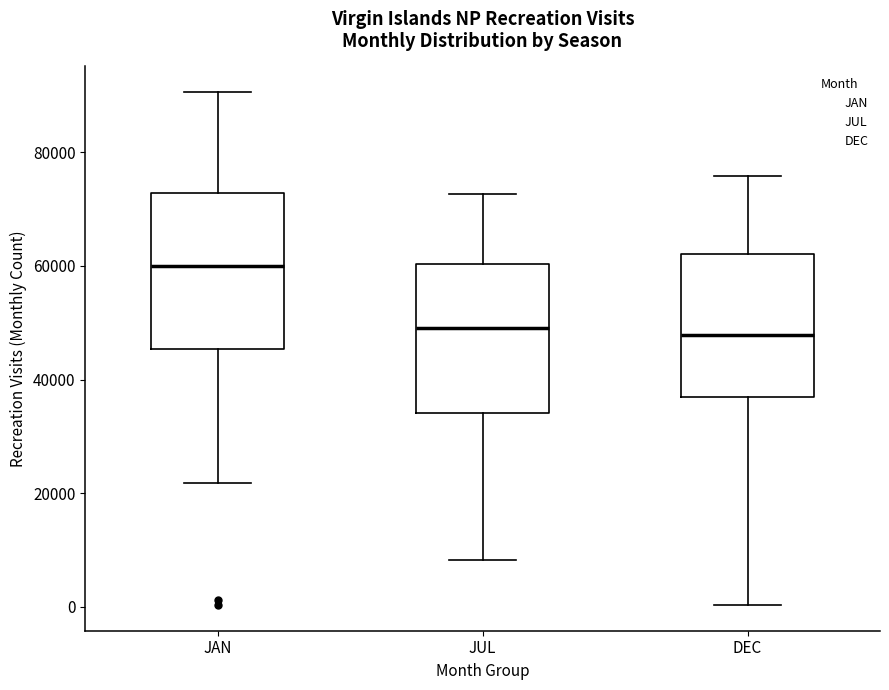

Where is the upper edge of the box for JUL on the y-axis? The values are not printed on the chart, so give them approximately, as read against the axis.

60000